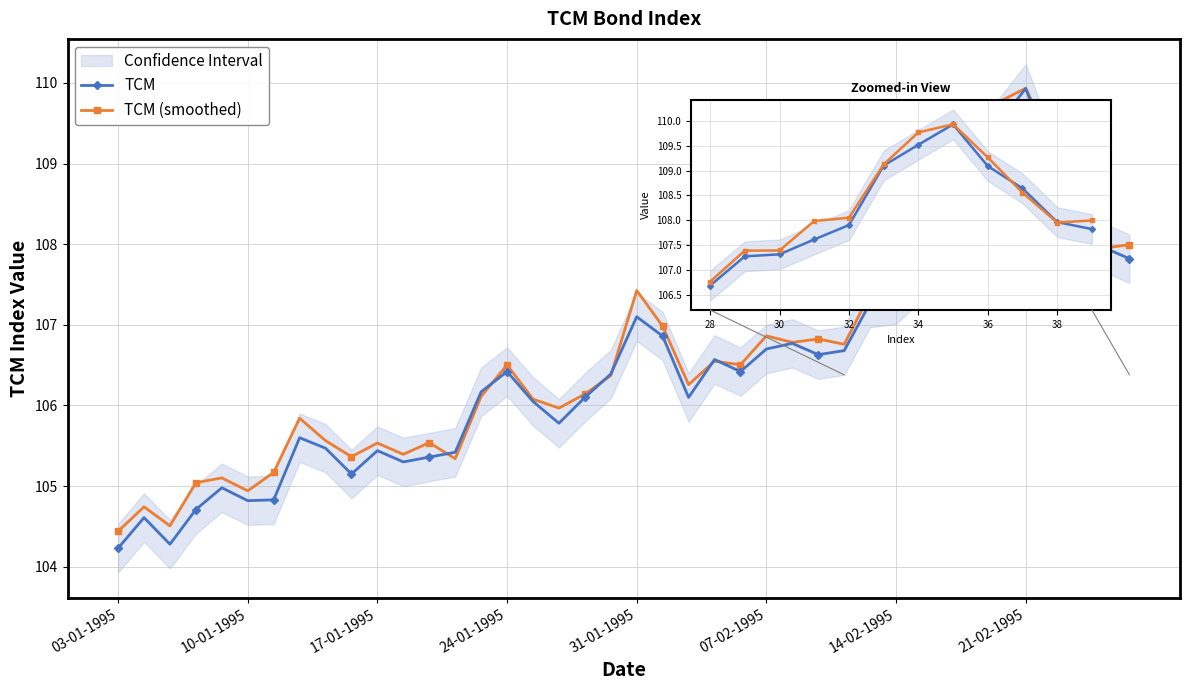

True or false: TCM (smoothed) has more than 0 interior local peaks.

True